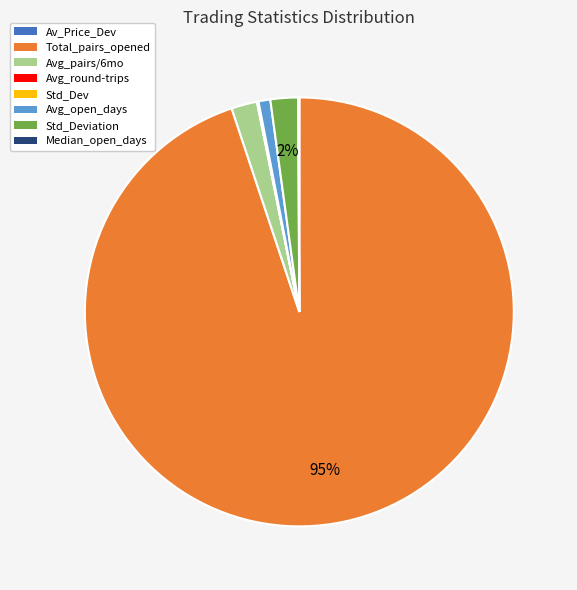

What is the majority slice?

Total_pairs_opened